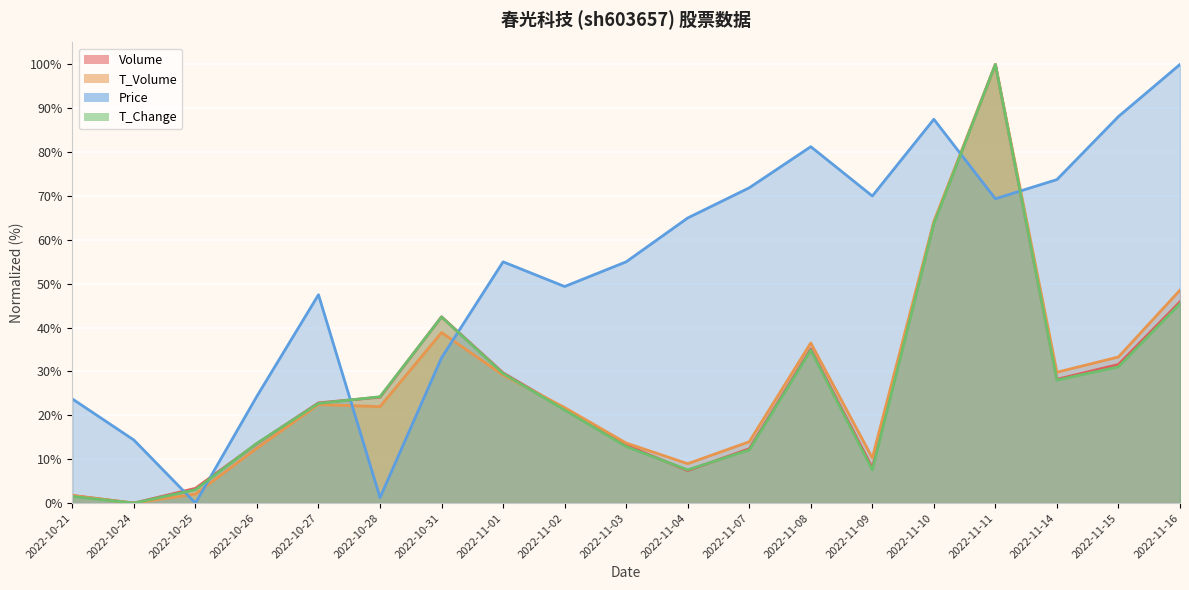

Which series has the widest spread of values?

Volume